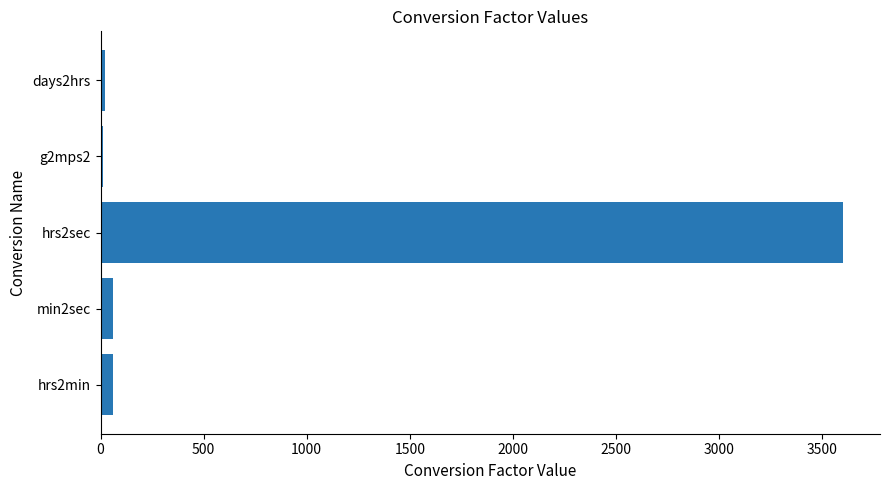

What is the sum of all values?

3753.8